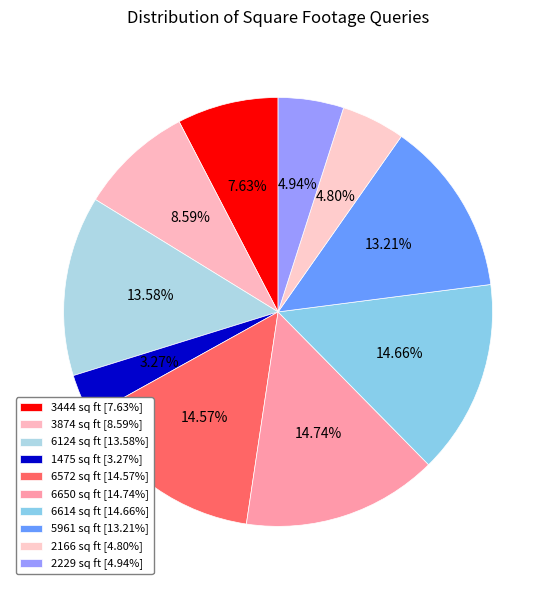

How many segments does this pie chart have?

10